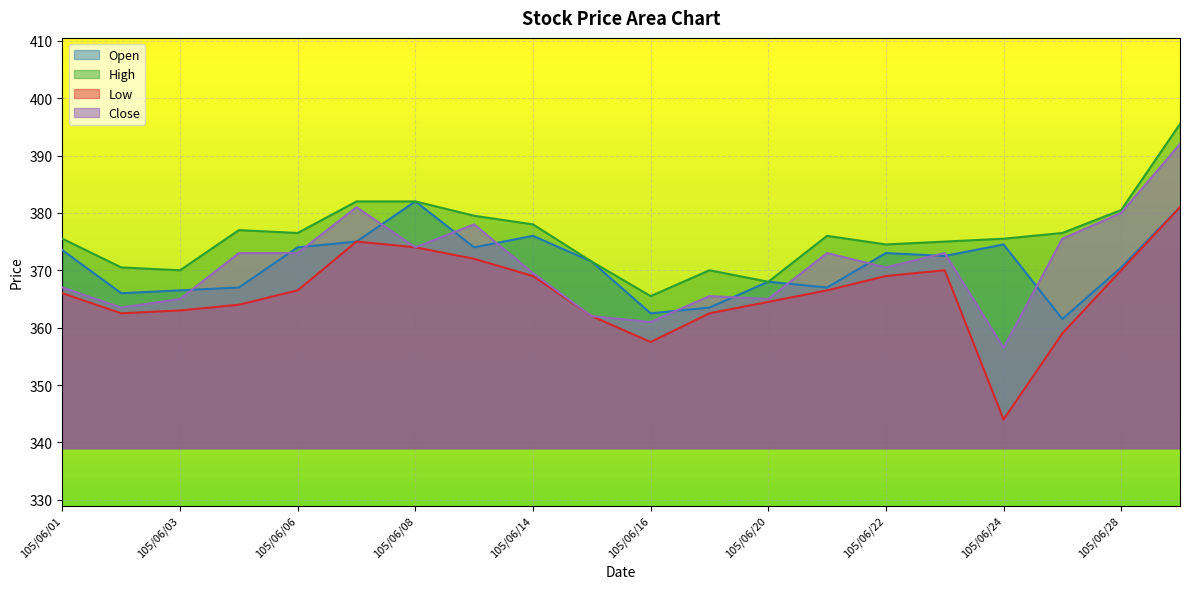

Where does the High series first go above 376?

105/06/04